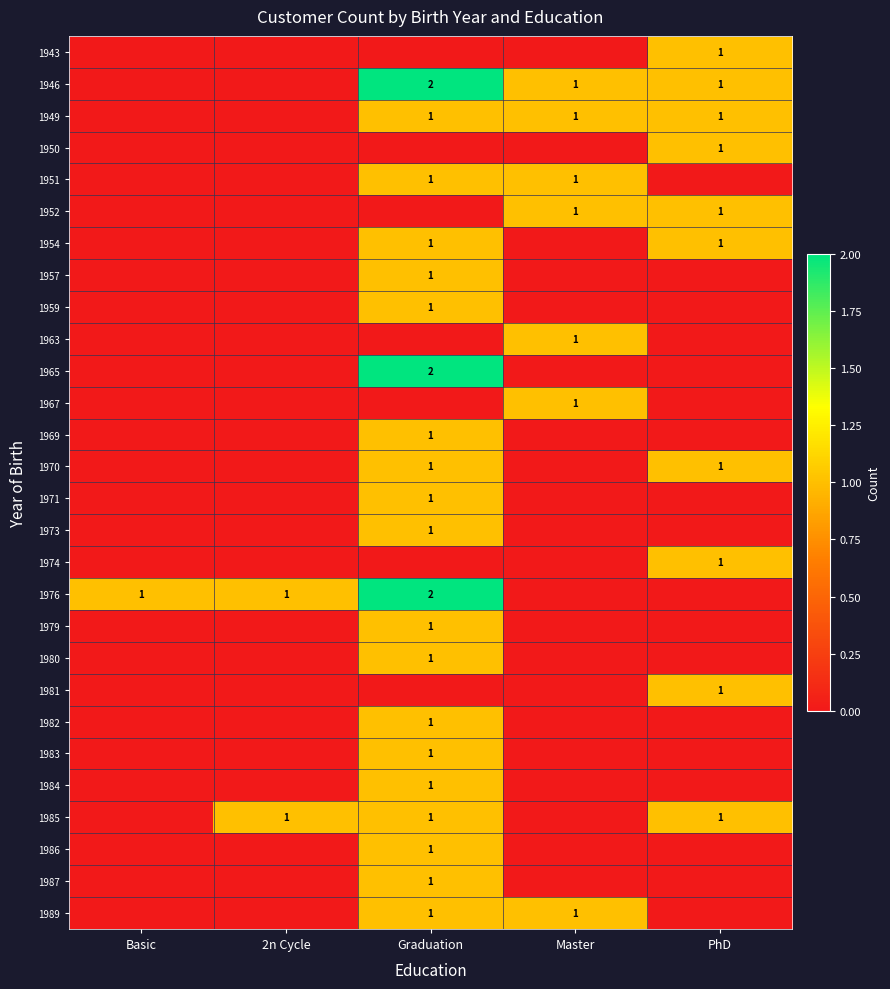

True or false: 1952 has a value of 1 at Master.

True